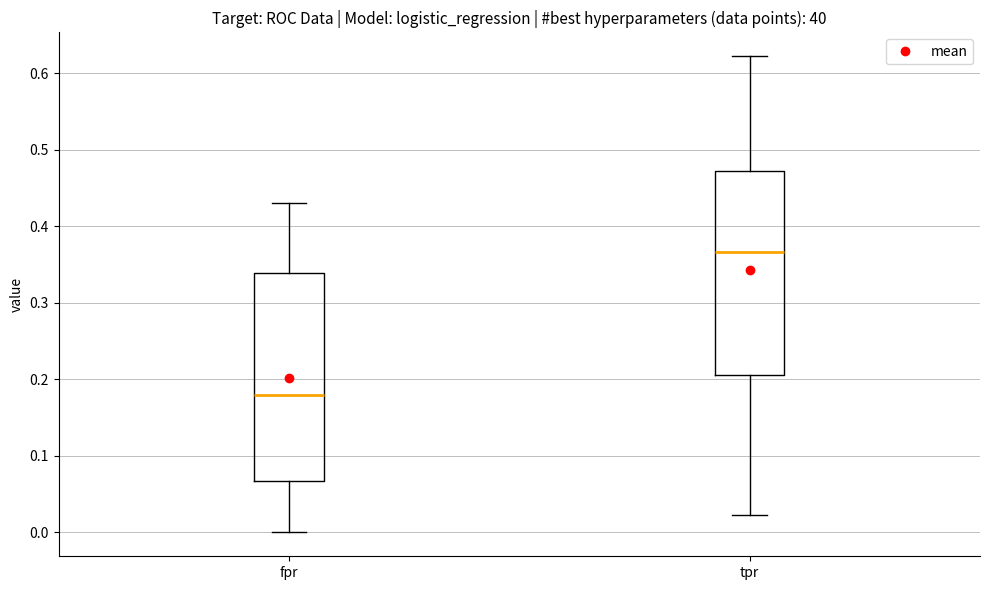

Which box has the highest median line?

tpr